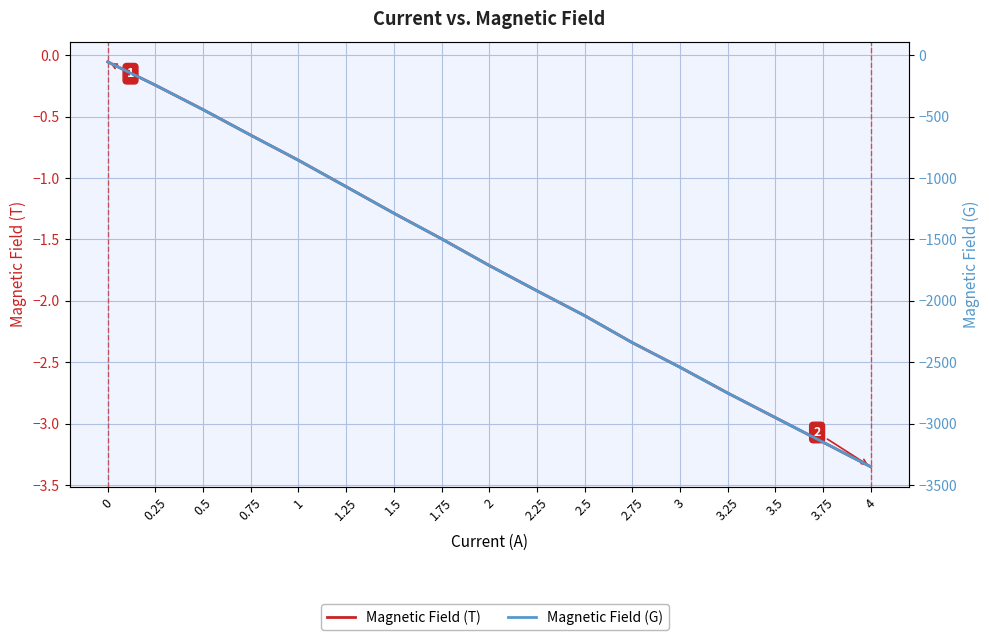

True or false: Magnetic Field (G) has more than 1 interior local peaks.

False